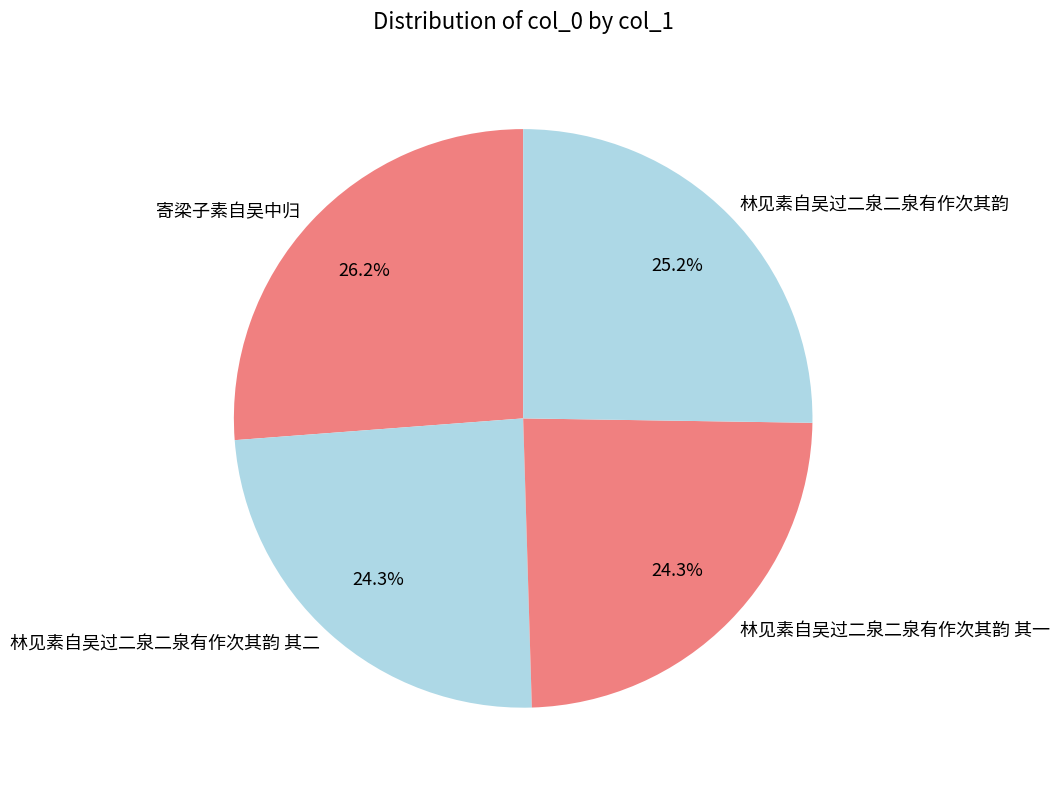

Which has a higher value, 寄梁子素自吴中归 or 林见素自吴过二泉二泉有作次其韵?

寄梁子素自吴中归